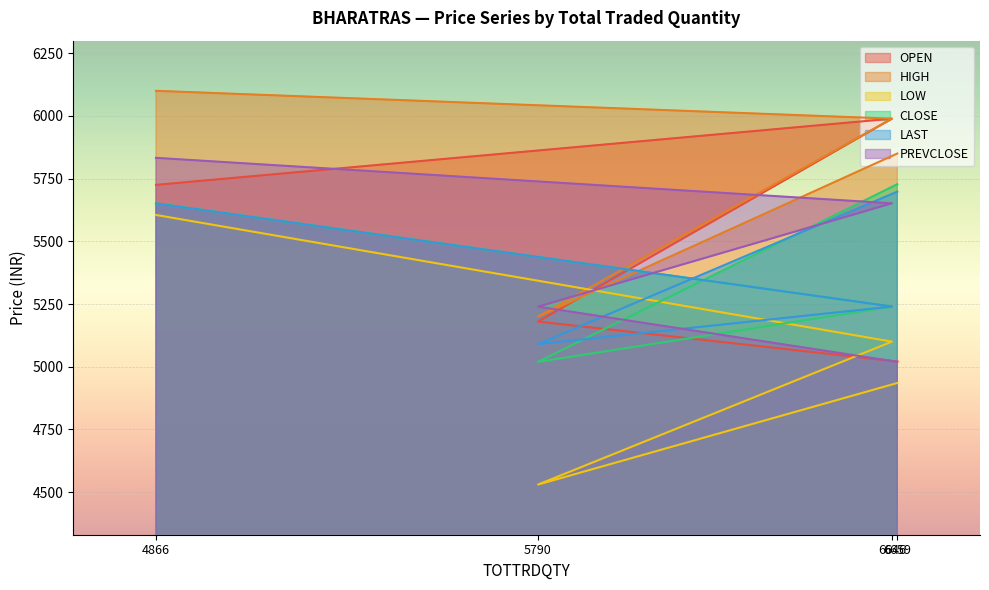

How many data points does each series have?

4